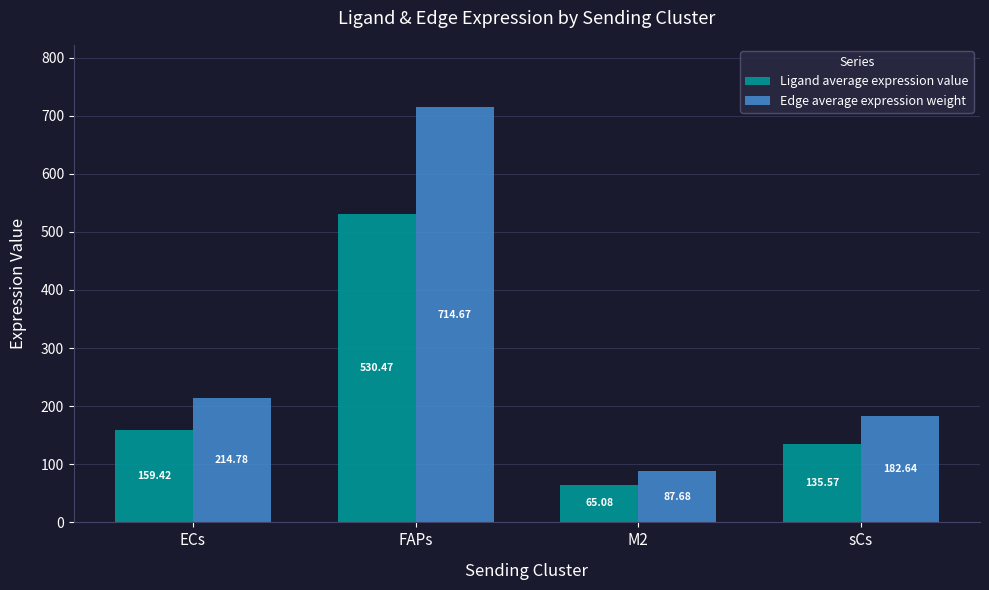

What are all the series names shown in the legend?

Ligand average expression value, Edge average expression weight